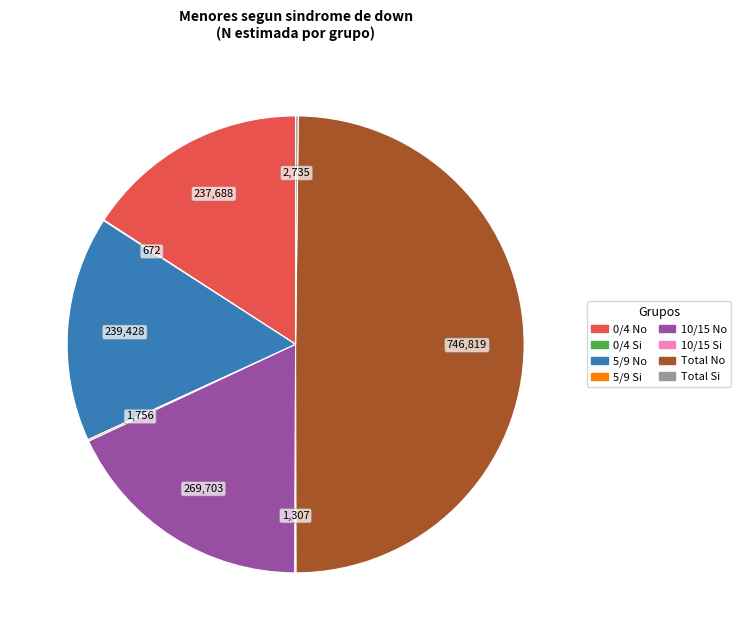

What is the ratio of the value at 5/9 No to the value at 0/4 No?

1.0